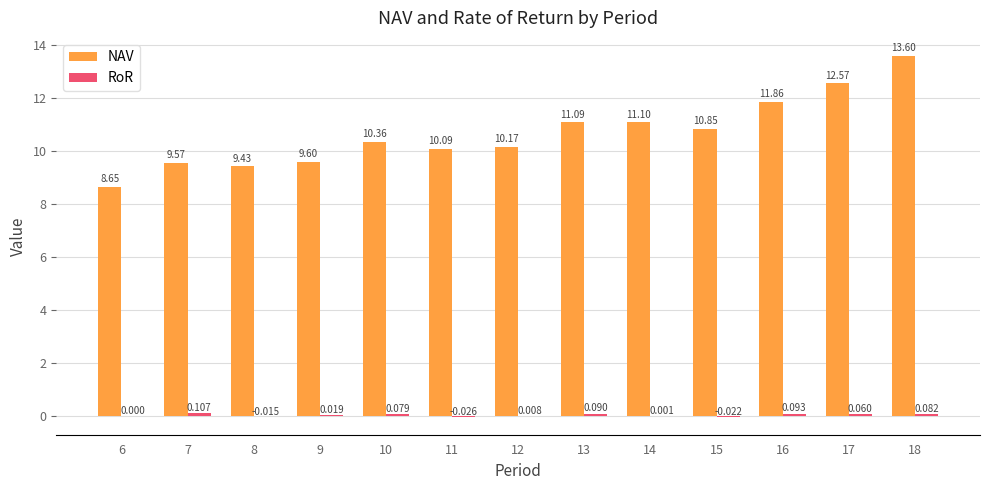

What is the total value across all series at 16?

12.0